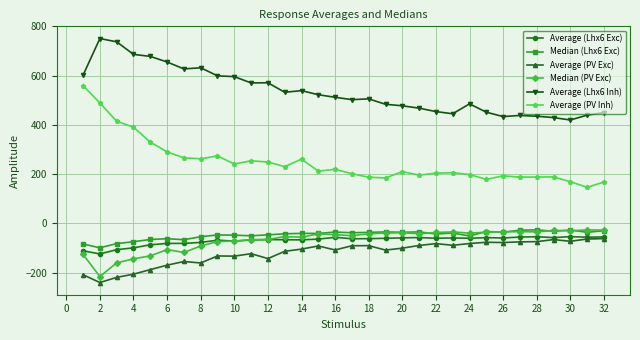

What is the minimum value for Median (Lhx6 Exc)?

-98.7